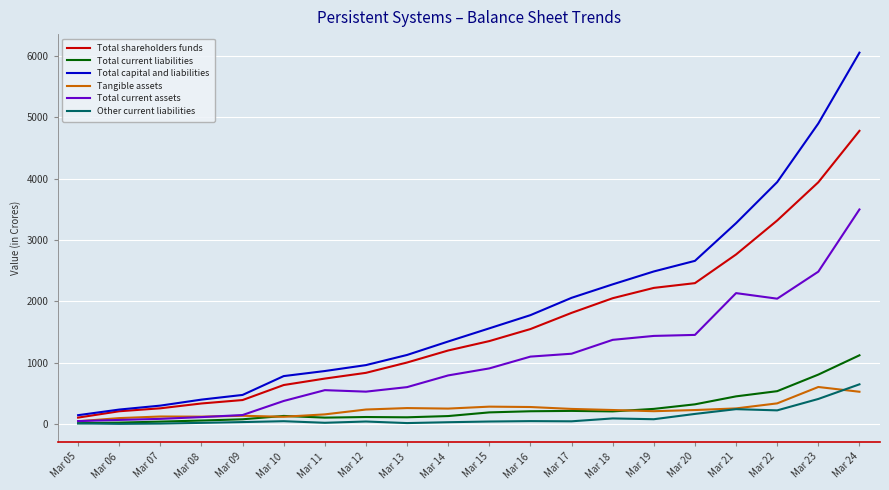

What is the lowest value of the Tangible assets series?

49.0